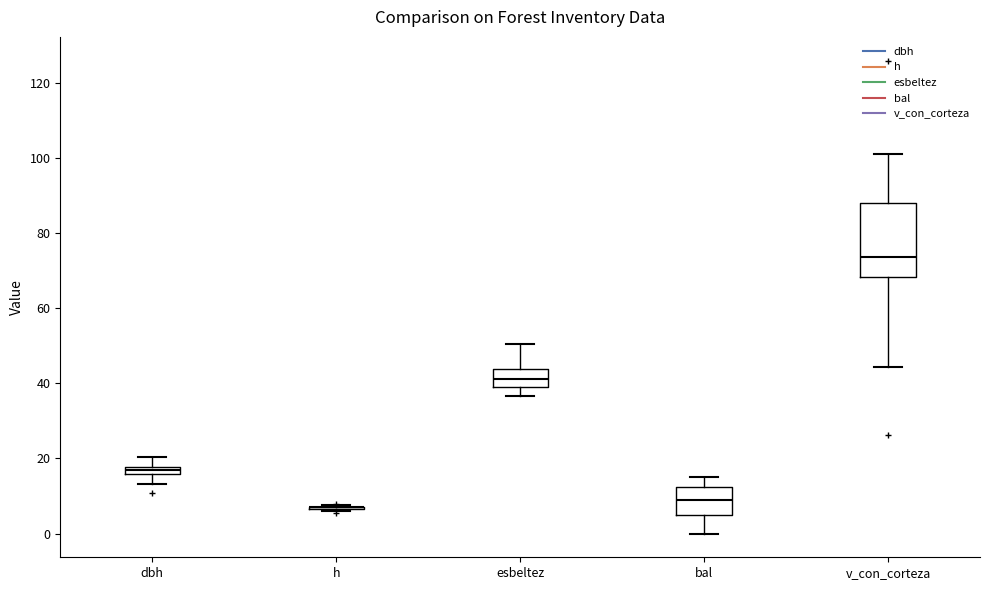

Comparing the boxes themselves (not the whiskers), which one is the tallest?

v_con_corteza